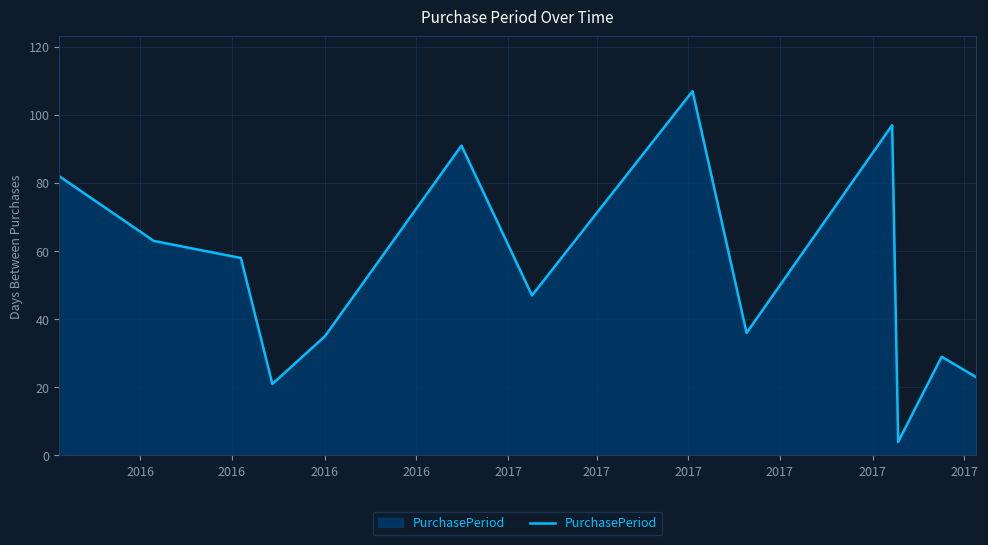

What is the greatest value displayed?

107